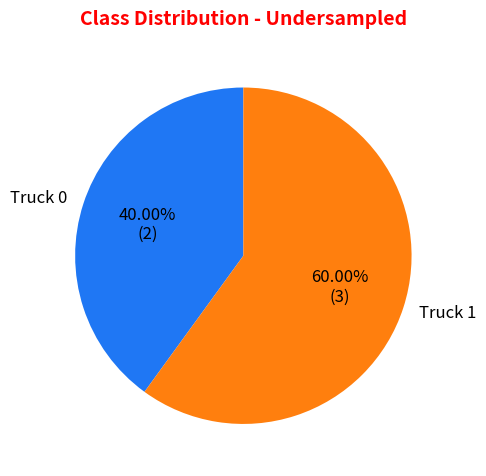

The Truck 1 slice represents 51% of the pie. True or false?

False